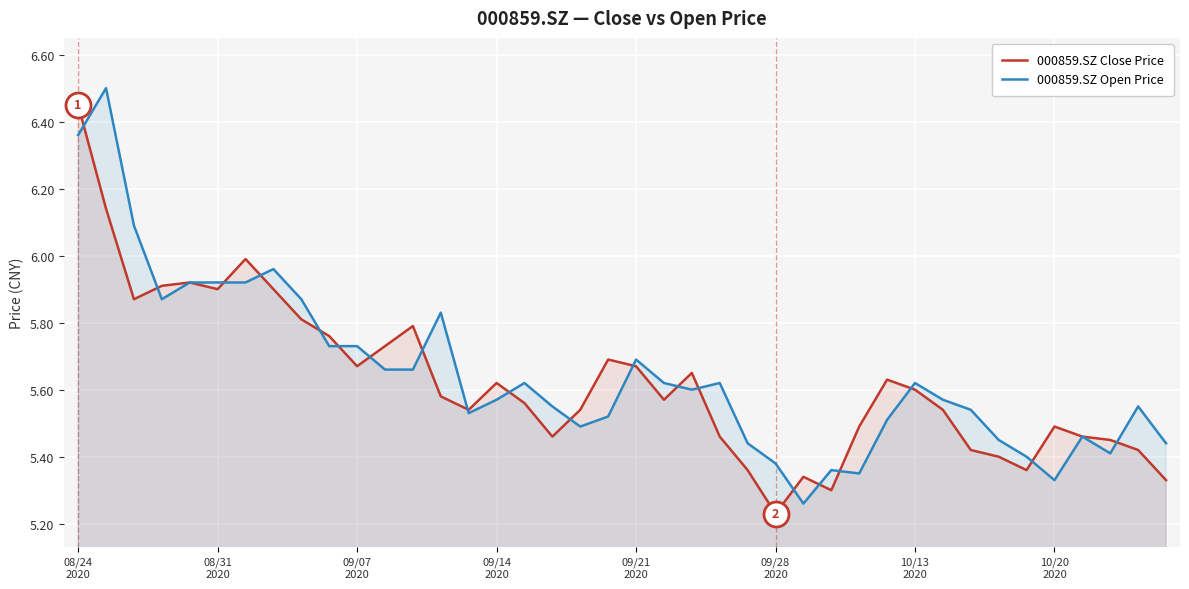

How many times do 000859.SZ Open Price and 000859.SZ Close Price cross each other?

20